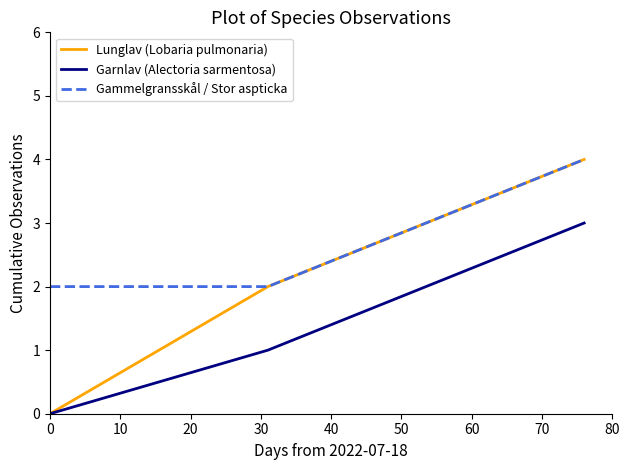

What are all the series names shown in the legend?

Lunglav (Lobaria pulmonaria), Garnlav (Alectoria sarmentosa), Gammelgransskål / Stor aspticka